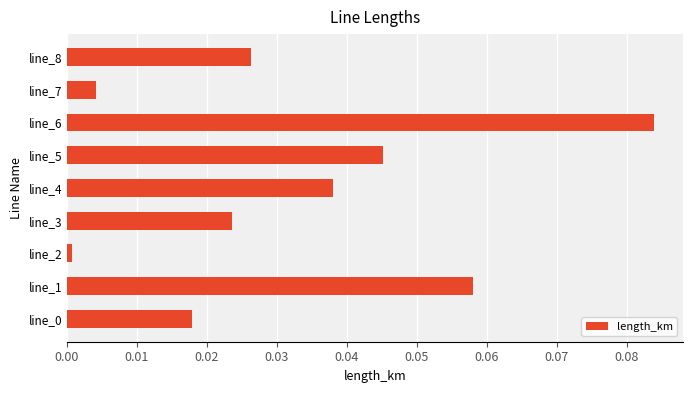

Between line_4 and line_7, which is larger?

line_4